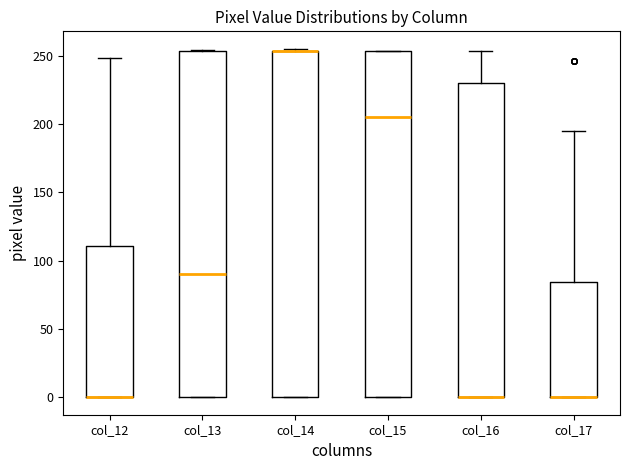

Reading left to right, transcribe this box plot: for each box, give where its median line is, the range the box spans, and where its two whiskers end, as read against the y-axis. The values are not printed on the chart, so give them approximately, as read against the axis.

col_12: median 0 (drawn on the box's lower edge), box 0 to 110, whiskers 0 to 250
col_13: median 90, box 0 to 255, whiskers 0 to 255
col_14: median 255 (drawn on the box's upper edge), box 0 to 255, whiskers 0 to 255 (just above the box's upper edge)
col_15: median 205, box 0 to 255, whiskers 0 to 255
col_16: median 0 (drawn on the box's lower edge), box 0 to 230, whiskers 0 to 255
col_17: median 0 (drawn on the box's lower edge), box 0 to 85, whiskers 0 to 195